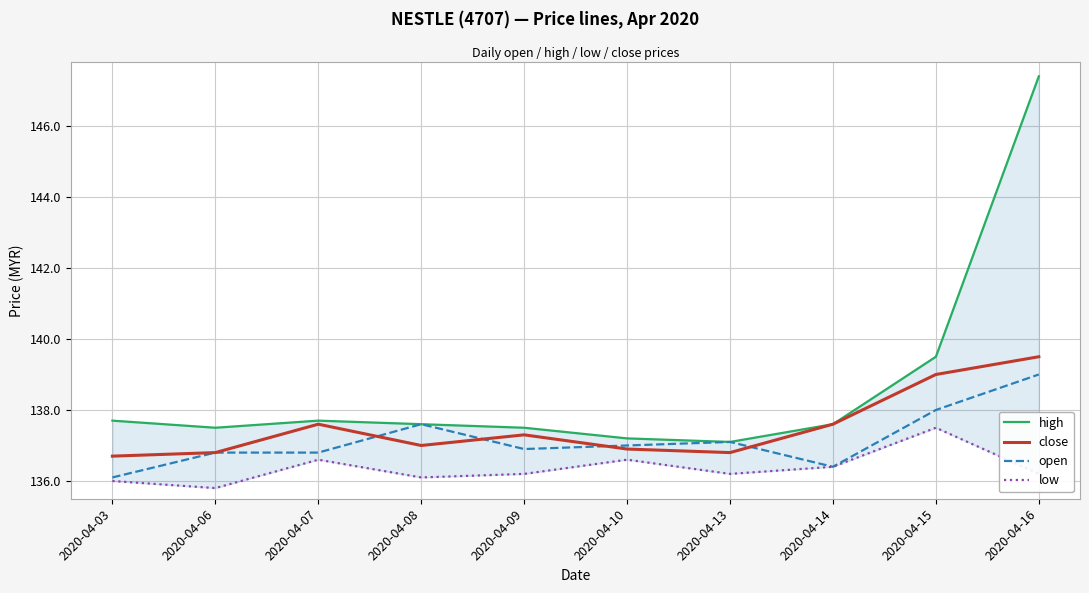

Is the value of high at 2020-04-03 greater than the value of low at 2020-04-07?

Yes